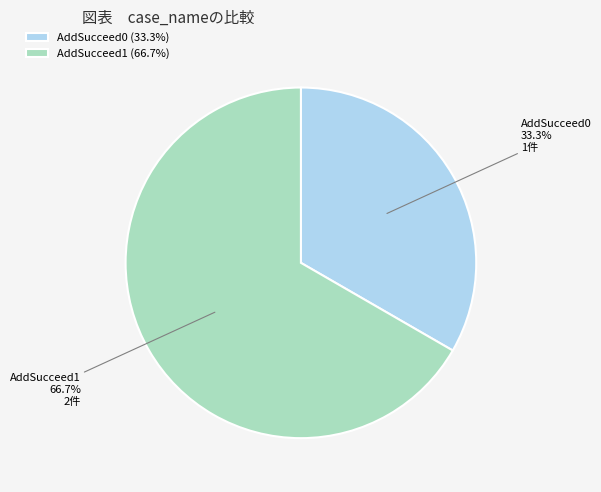

To the nearest percent, what percentage of the pie is AddSucceed1?

67%